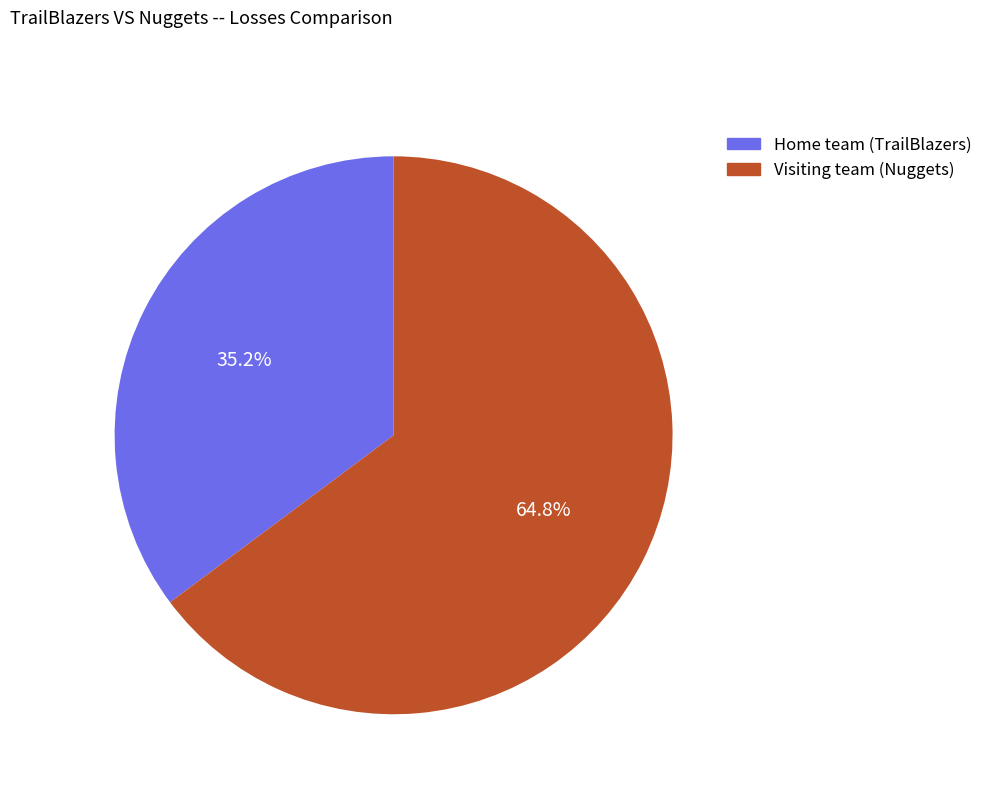

Is it true that Visiting team (Nuggets) is 65% of the pie?

True